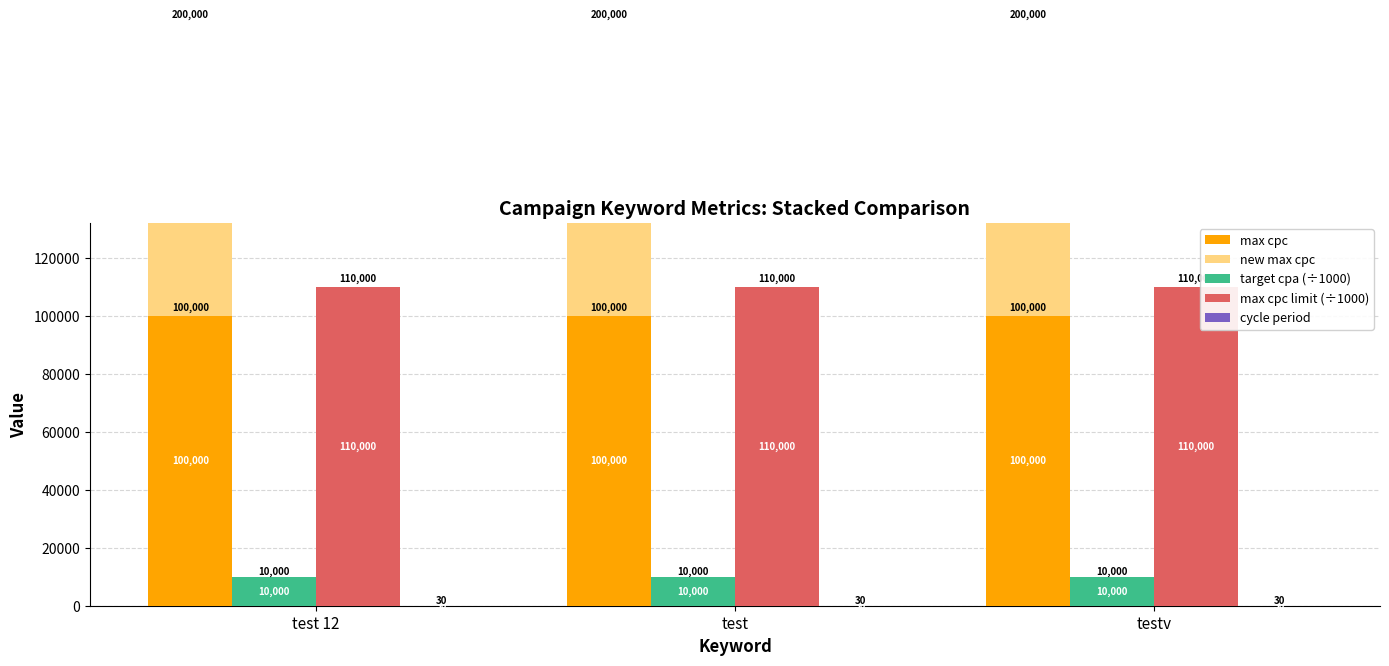

What are all the series names shown in the legend?

max cpc, new max cpc, target cpa (÷1000), max cpc limit (÷1000), cycle period